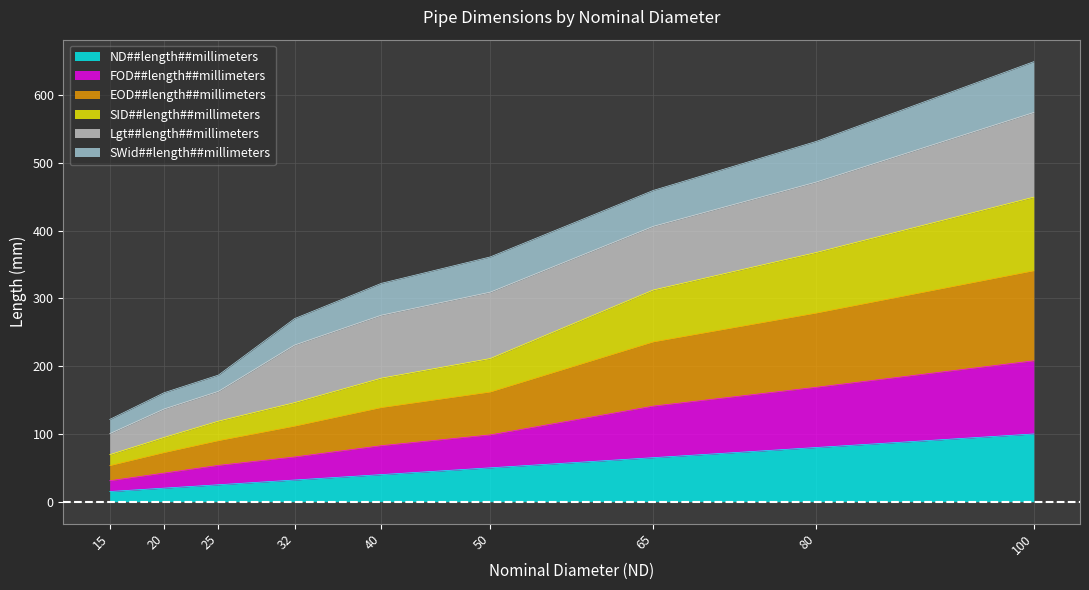

True or false: ND##length##millimeters has a value of 32.0 at 32.

True